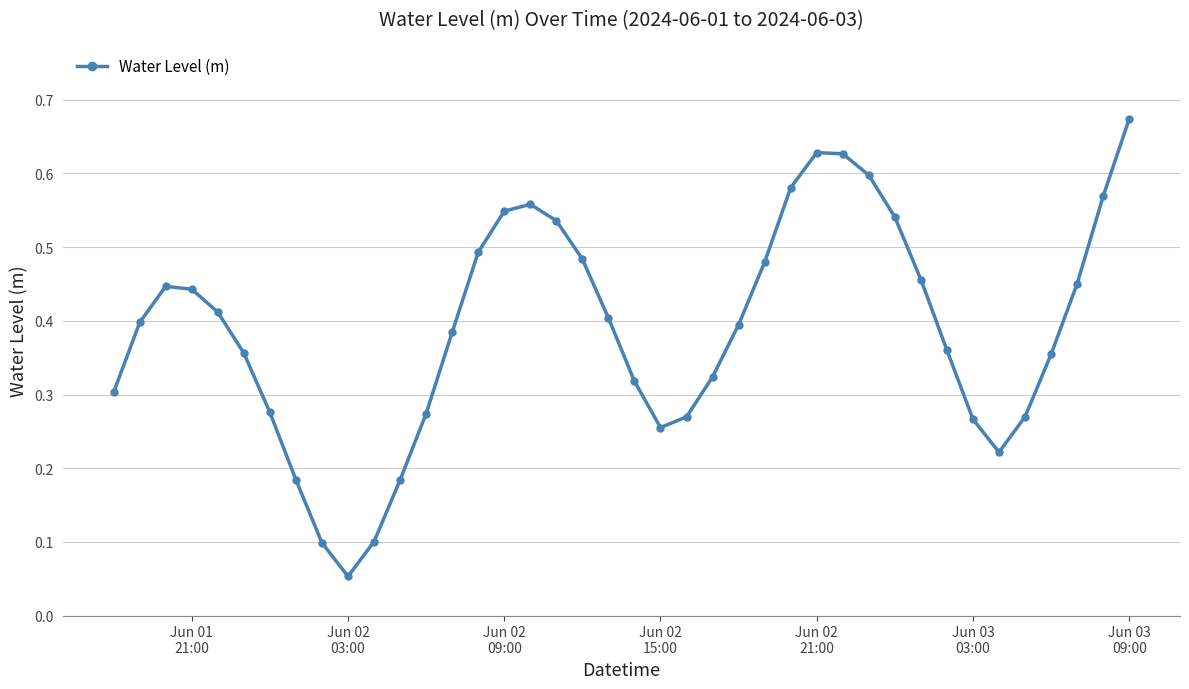

True or false: the data has more than 1 interior local peaks.

True